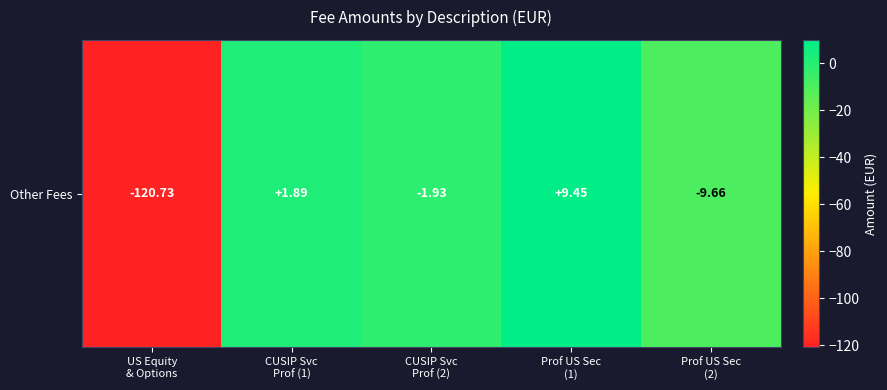

Is it true that the value at US Equity
& Options is -195.6?

False